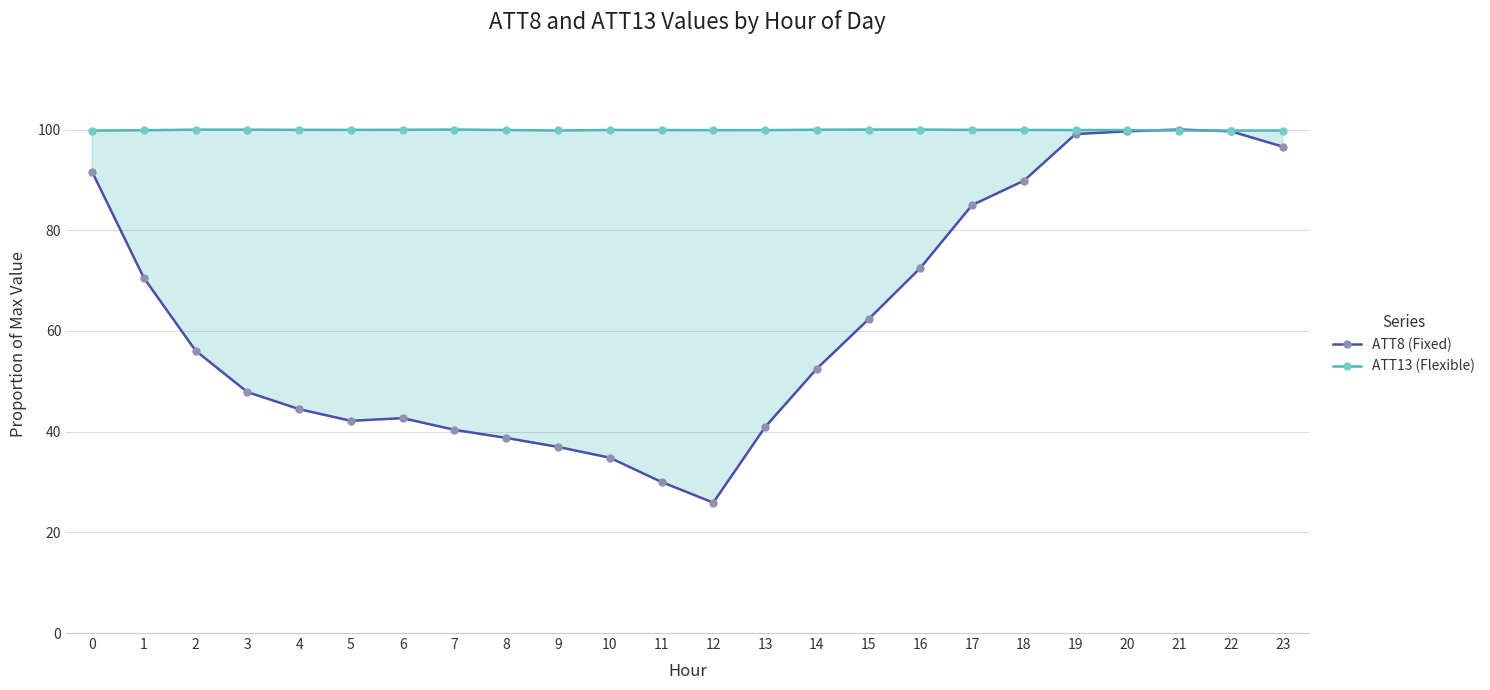

At which category does ATT13 (Flexible) reach its first local peak?

2